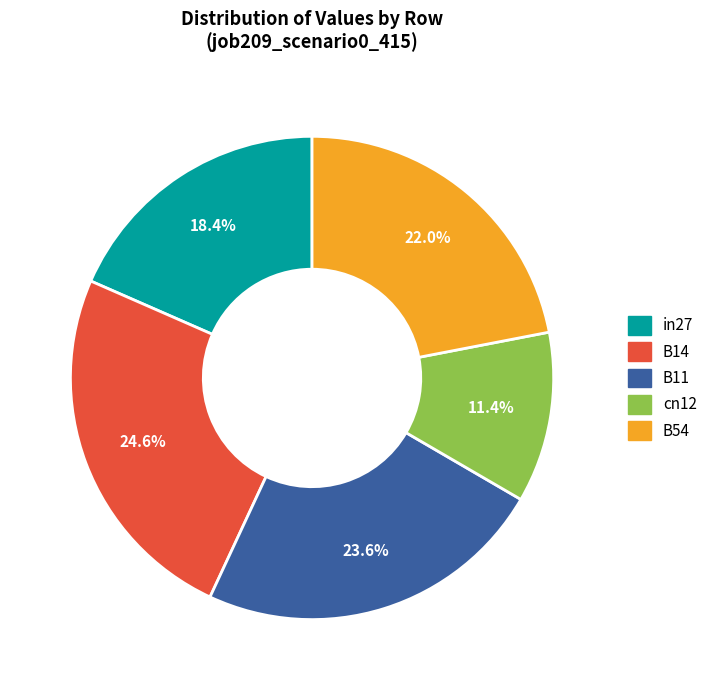

Which category has the biggest portion of the pie?

B14